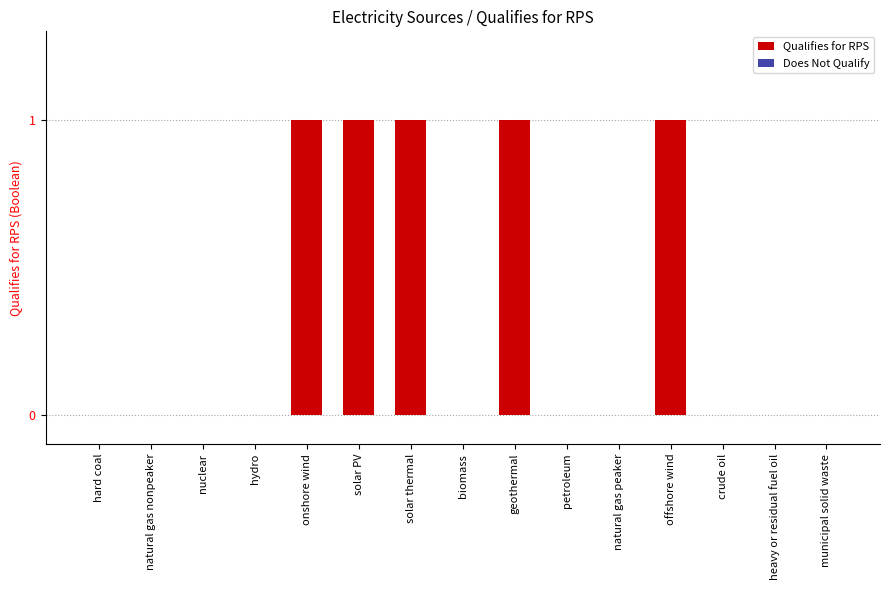

What is the greatest value displayed?

1